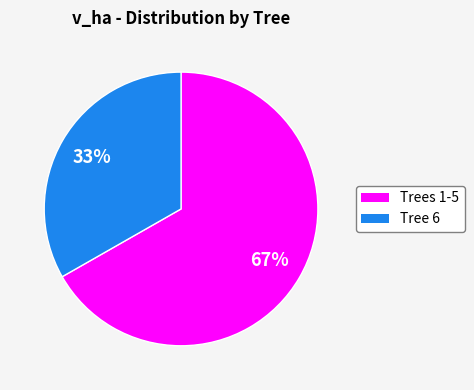

How many slices are in this pie chart?

2